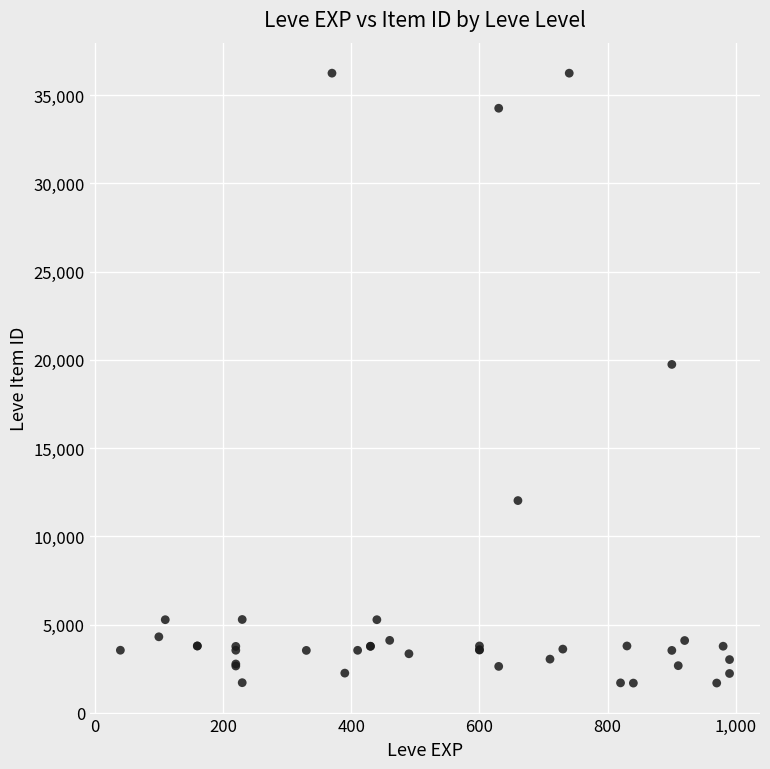

What Y value in the scatter plot is closest to 18967?

19744